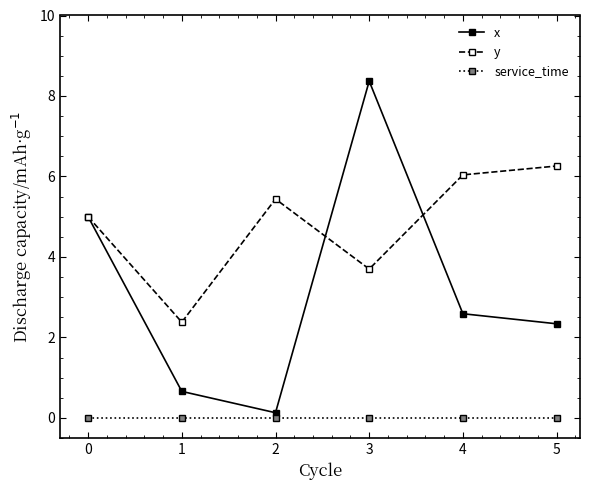

Rank the series by their maximum value, from highest to lowest.

x, y, service_time